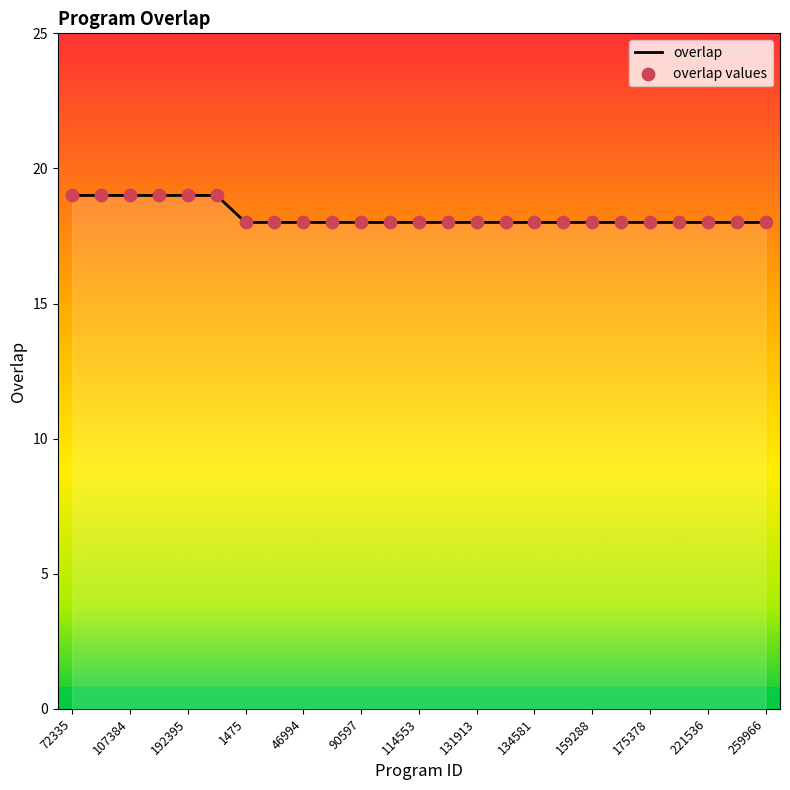

What is the minimum value shown in the chart?

18